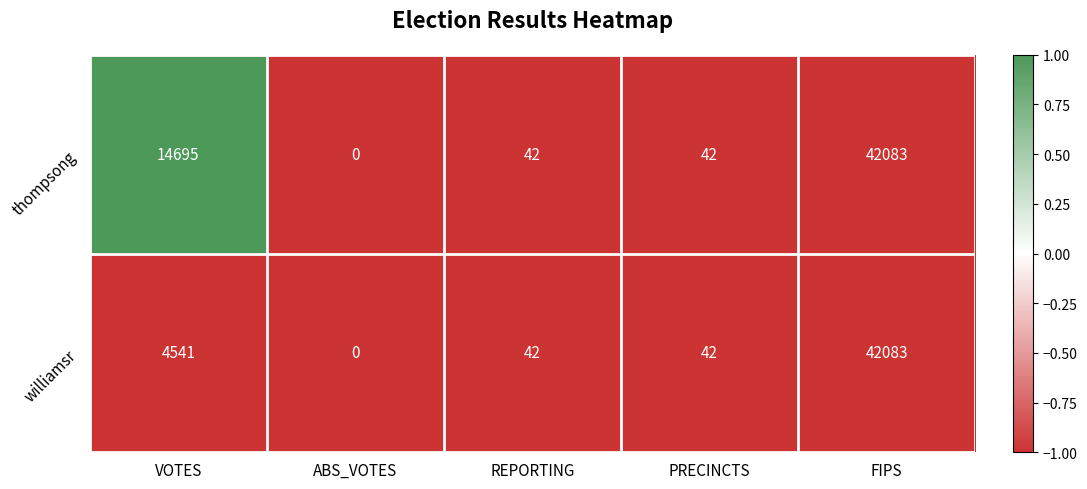

Which category has the highest value in the thompsong series?

FIPS